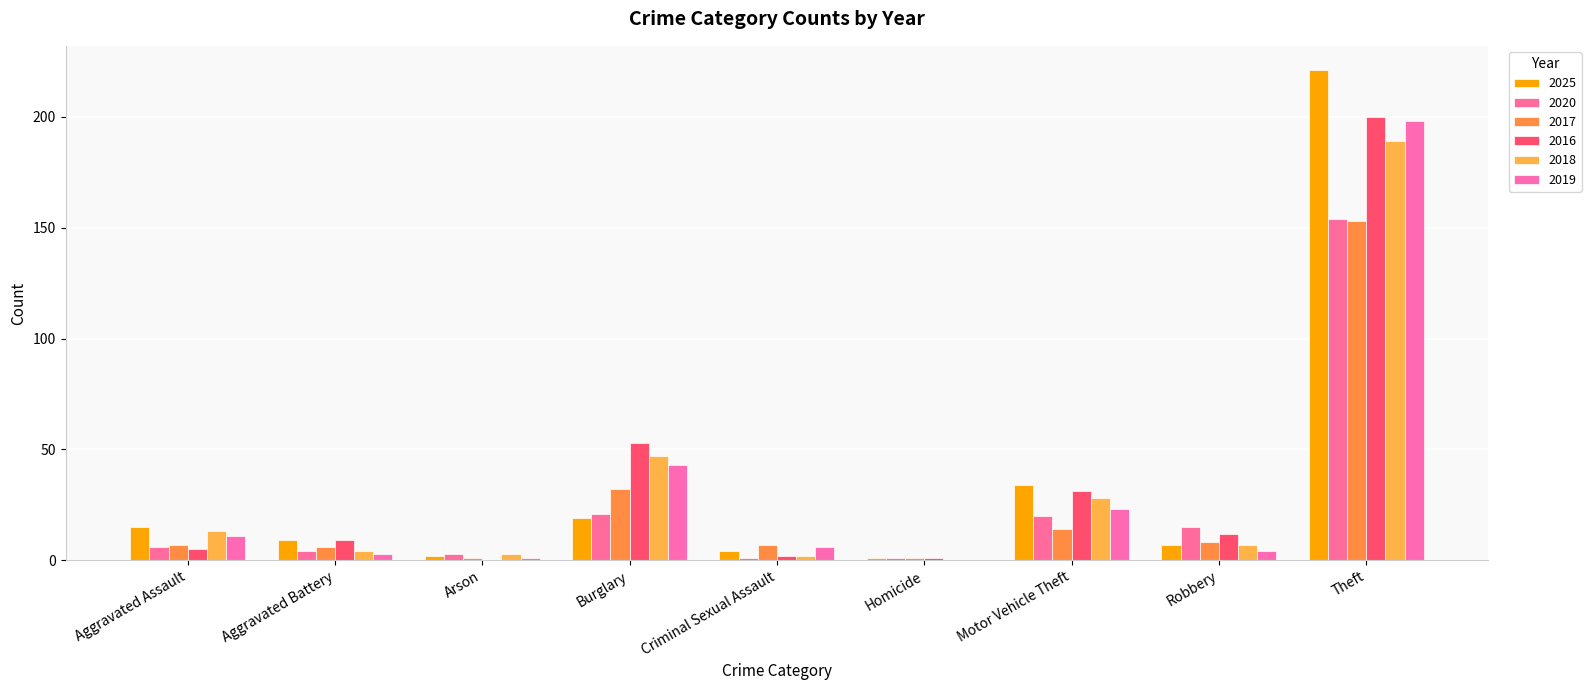

What is the difference between the highest and lowest values at Aggravated Battery?

6